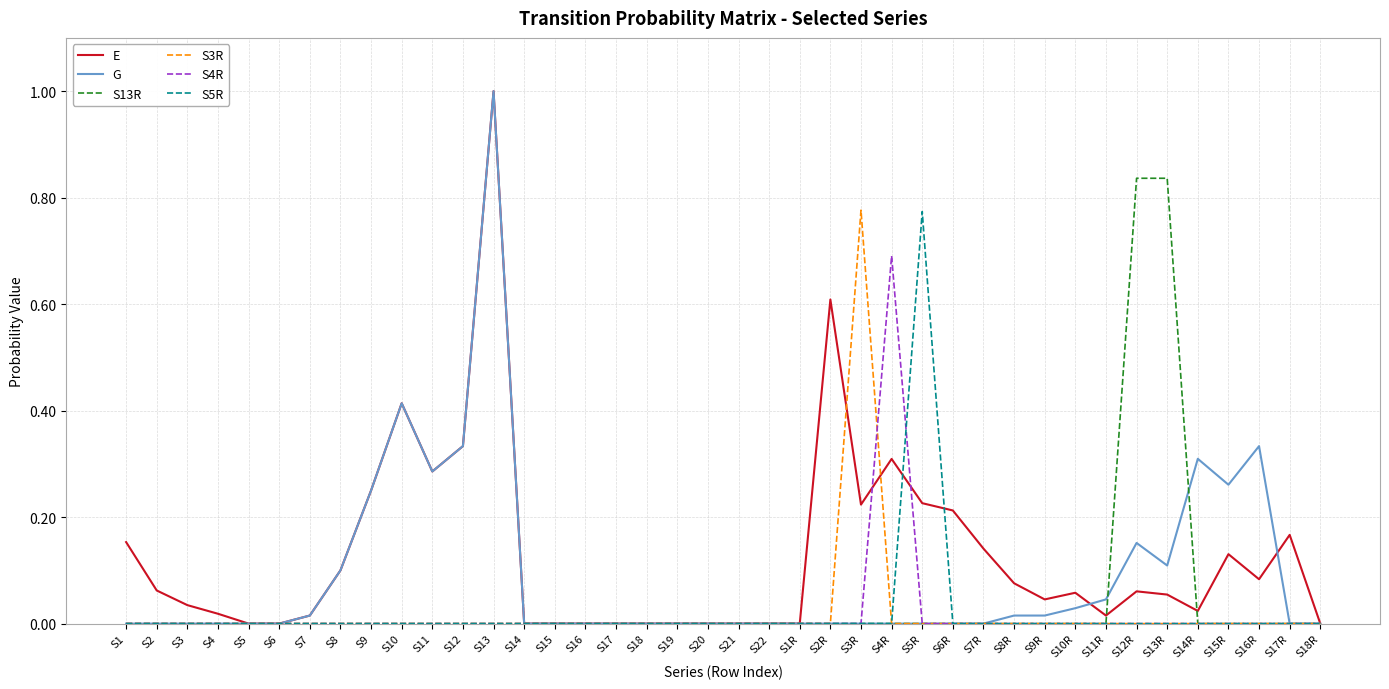

What is the maximum value shown in the chart?

1.0